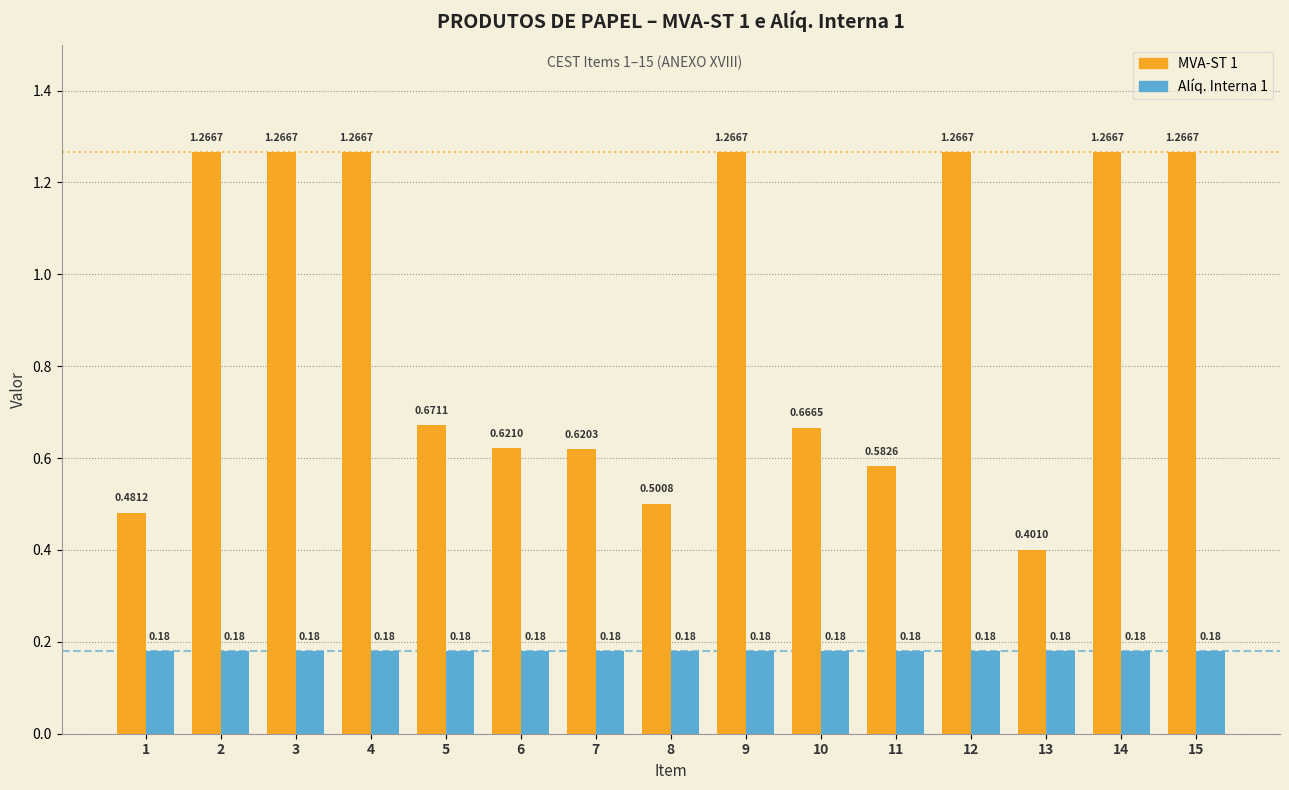

At 7, list the series in order from smallest to largest.

Alíq. Interna 1, MVA-ST 1